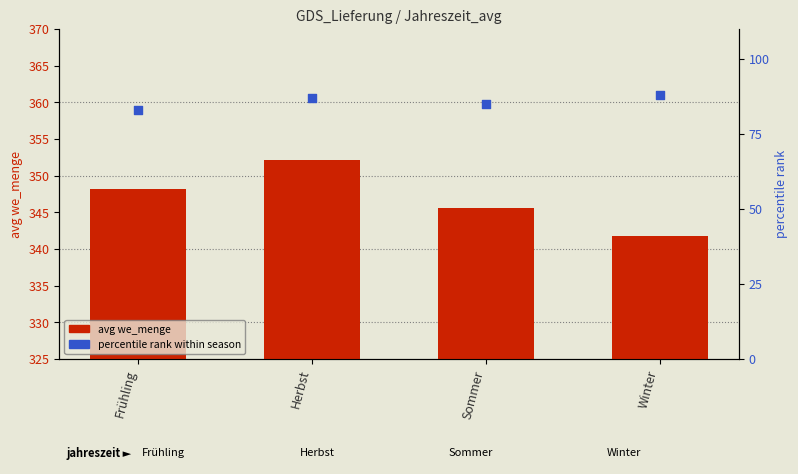

What are all the series names shown in the legend?

avg we_menge, percentile rank within season